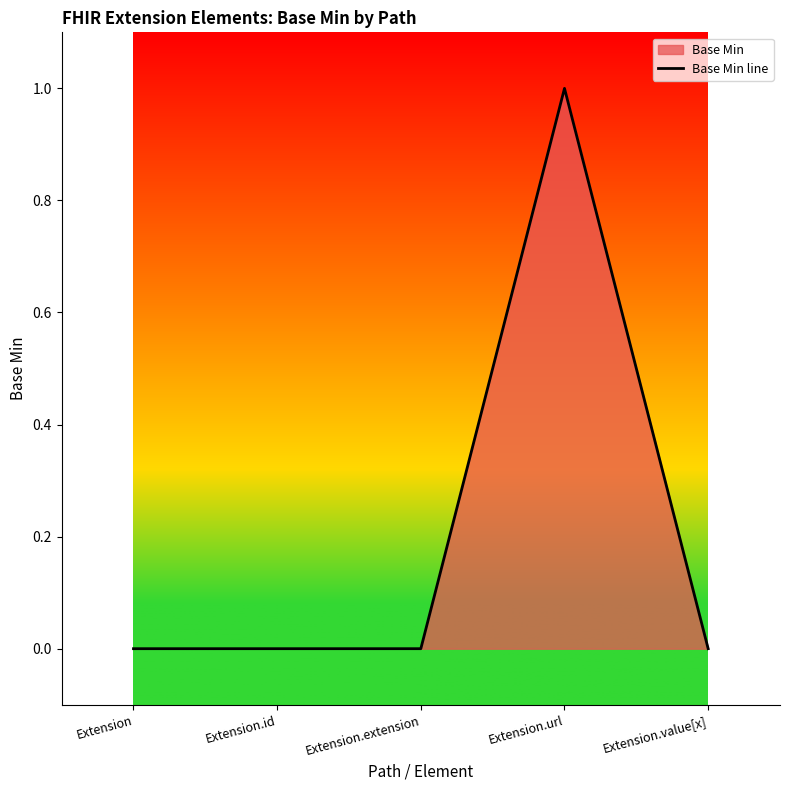

Reading left to right, list all the values displayed in this chart.

0	0	0	1	0